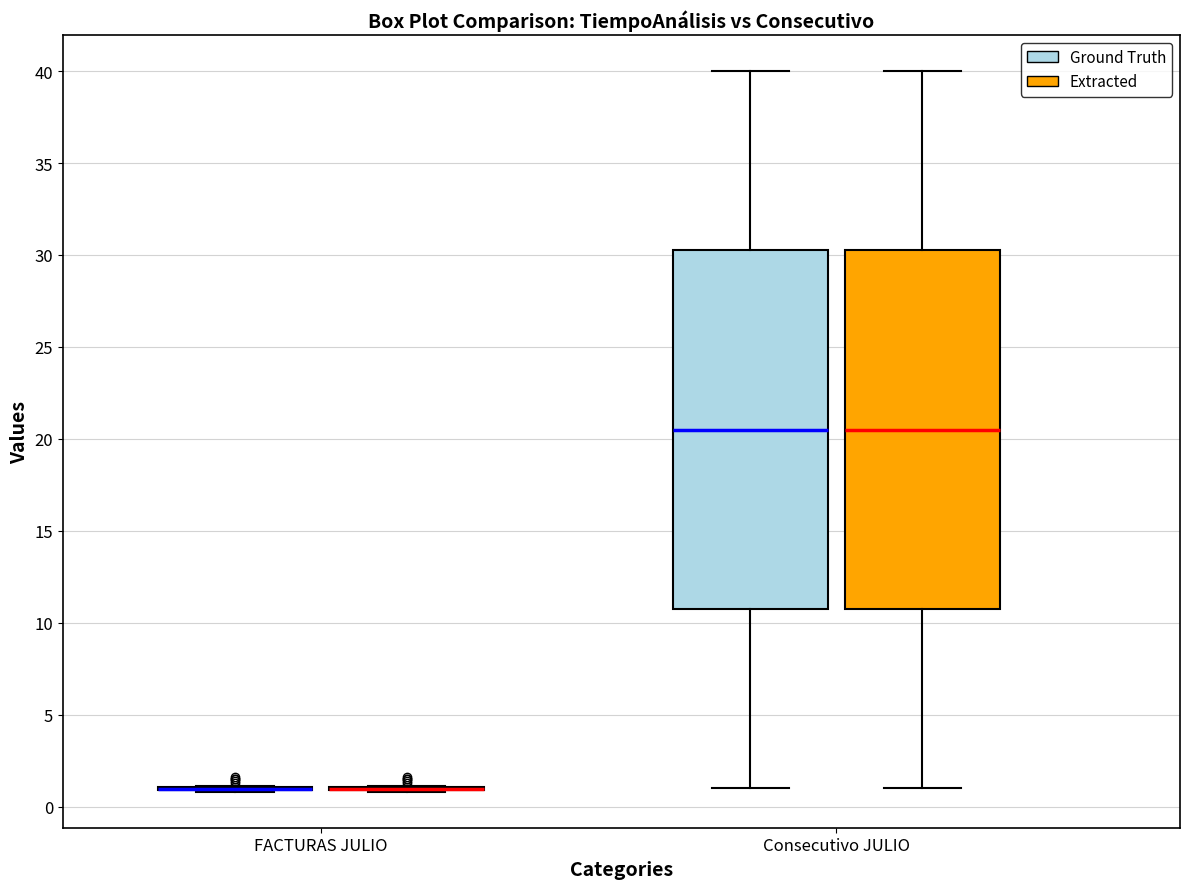

Reading left to right, transcribe this box plot: for each box, give where its median line is, the range the box spans, and where its two whiskers end, as read against the y-axis. The values are not printed on the chart, so give them approximately, as read against the axis.

FACTURAS JULIO (Ground Truth): box collapsed to a line at 1.0, whiskers 1.0 to 1.0
FACTURAS JULIO (Extracted): box collapsed to a line at 1.0, whiskers 1.0 to 1.0
Consecutivo JULIO (Ground Truth): median 20.5, box 11.0 to 30.5, whiskers 1.0 to 40.0
Consecutivo JULIO (Extracted): median 20.5, box 11.0 to 30.5, whiskers 1.0 to 40.0